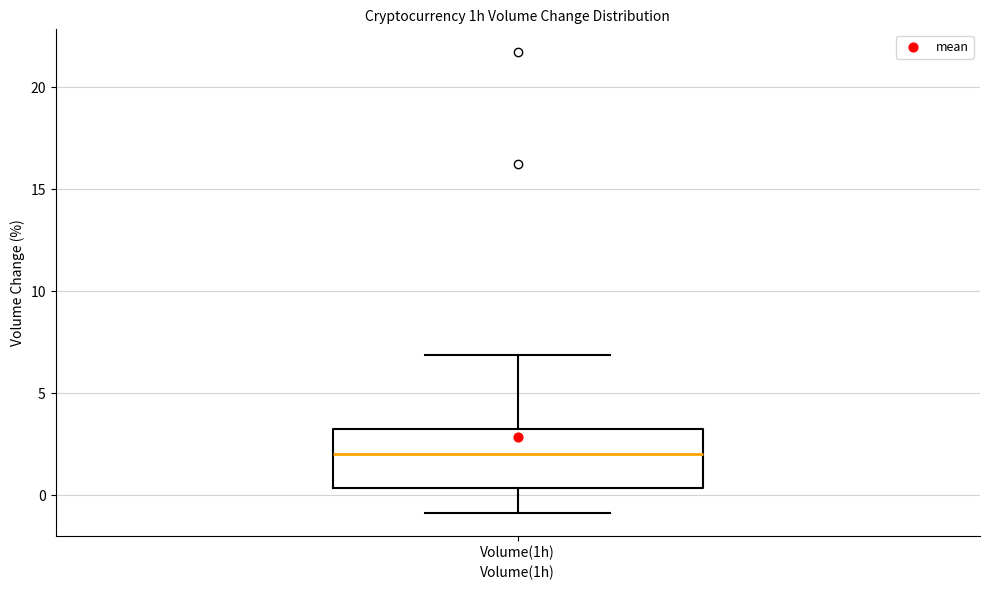

Transcribe this box plot: give where the median line is, the range the box spans, and where the two whiskers end, as read against the y-axis. The values are not printed on the chart, so give them approximately, as read against the axis.

median 2.0, box 0.5 to 3.5, whiskers -1.0 to 7.0